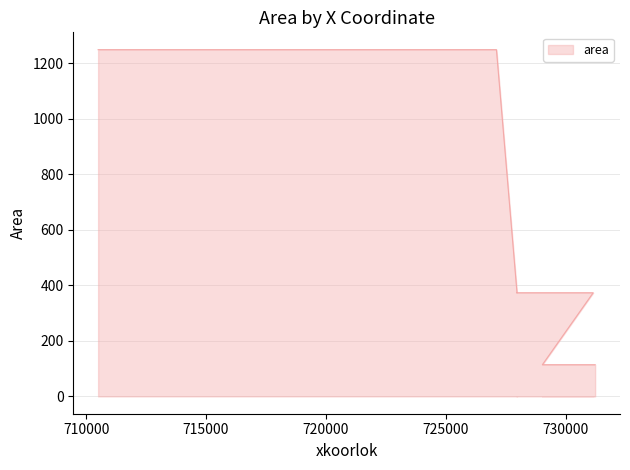

What is the change in value from 723830 to 731081?

-1134